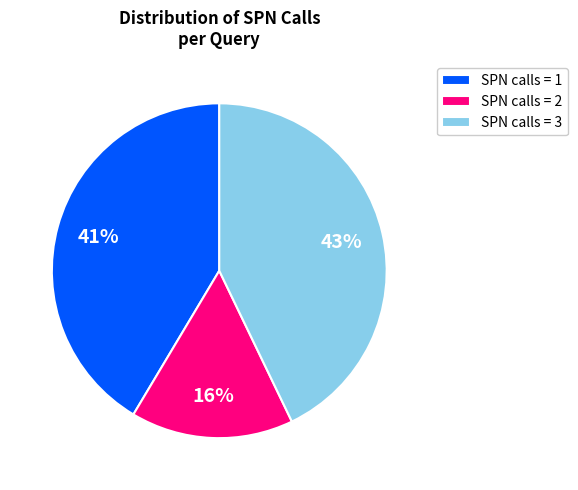

Rank the categories by value from highest to lowest.

SPN calls = 3, SPN calls = 1, SPN calls = 2